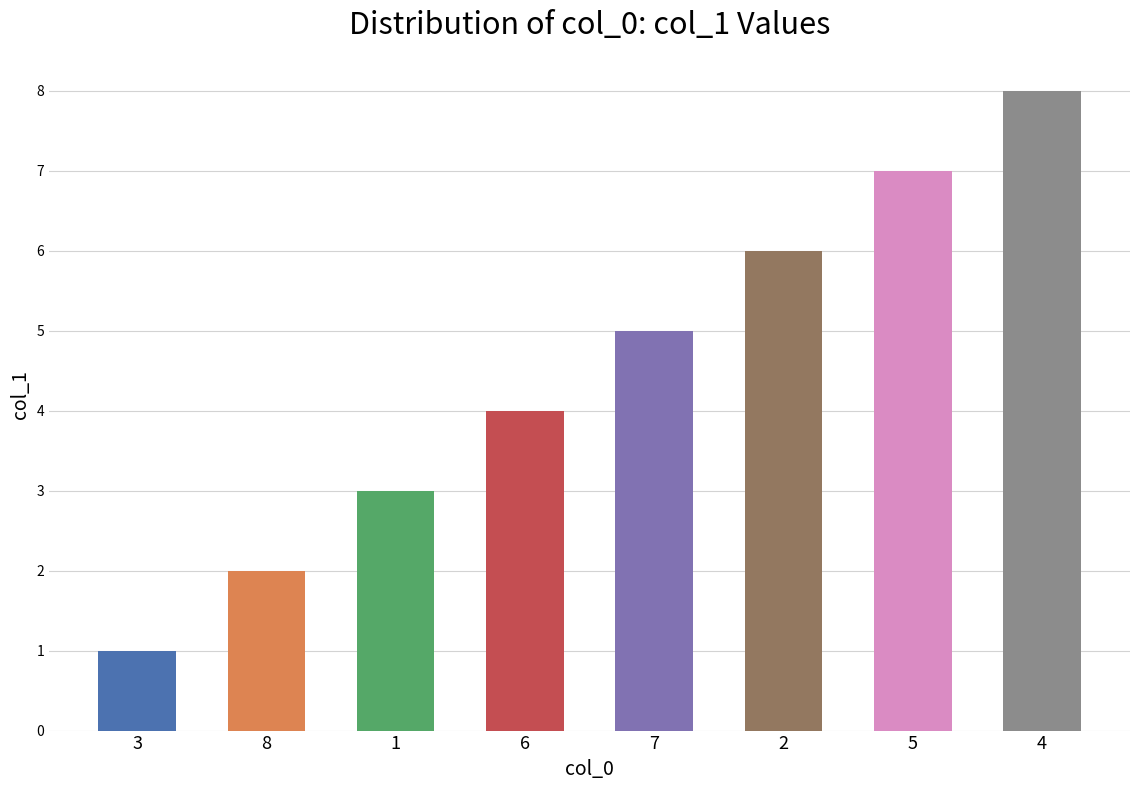

Approximately how many times larger is the value at 5 compared to 4?

0.9